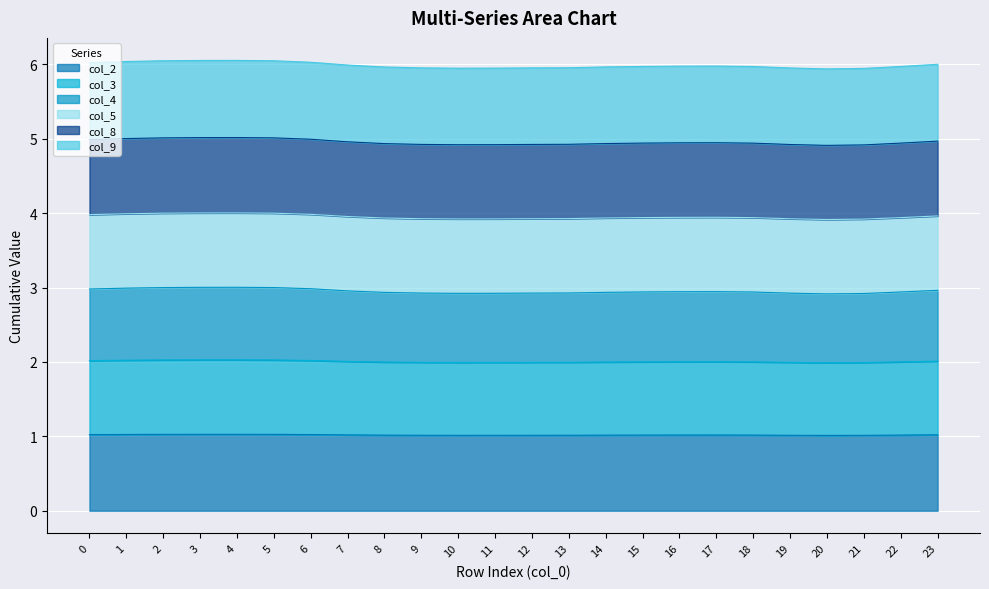

What is the total value across all series at 20?

5.9